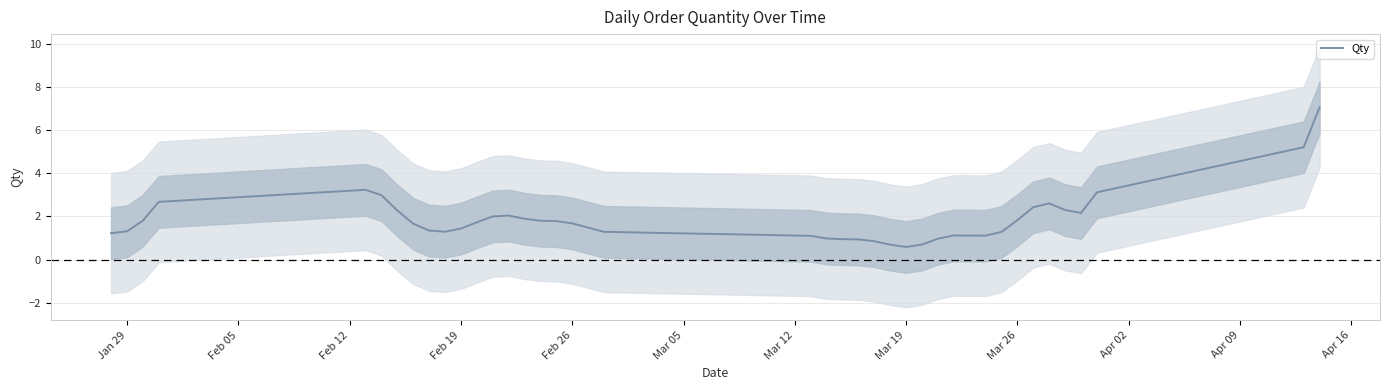

Reading left to right, transcribe all the data shown in this chart.

1.2	1.3	1.8	2.7	3.2	3.0	2.3	1.7	1.3	1.3	1.4	1.7	2.0	2.0	1.9	1.8	1.8	1.7	1.5	1.3	1.1	1.0	0.9	0.9	0.9	0.7	0.6	0.7	1.0	1.1	1.1	1.3	1.8	2.4	2.6	2.3	2.2	3.1	5.2	7.1